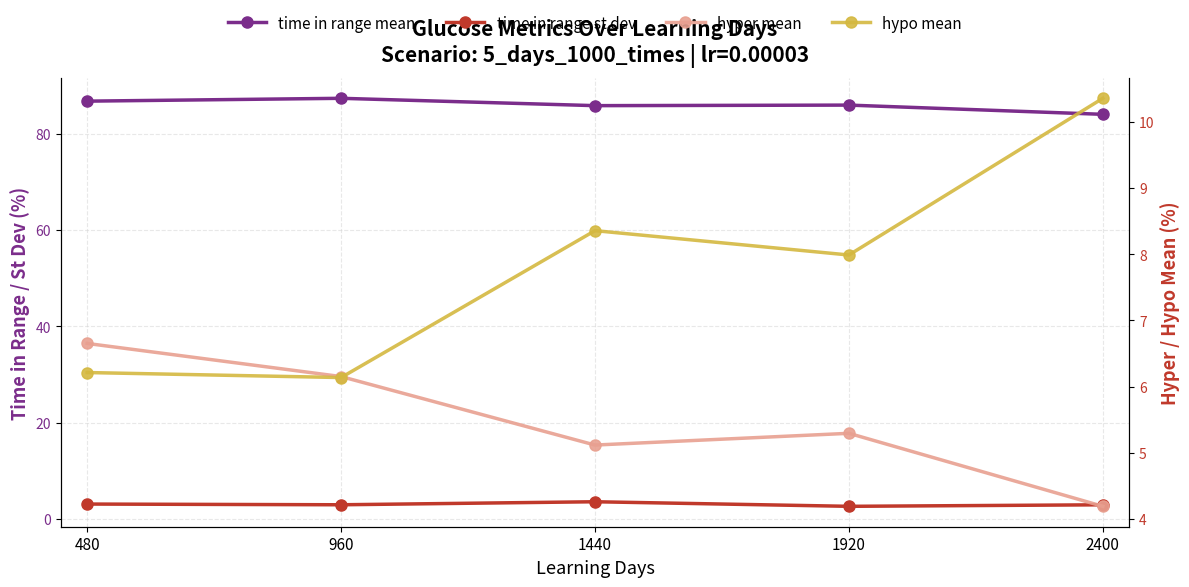

How many data points does each series have?

5